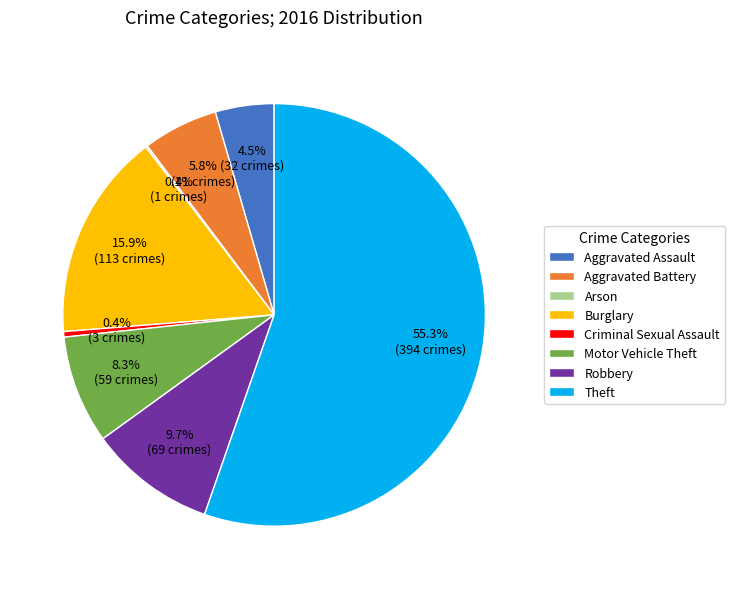

Is it true that Robbery is 20% of the pie?

False